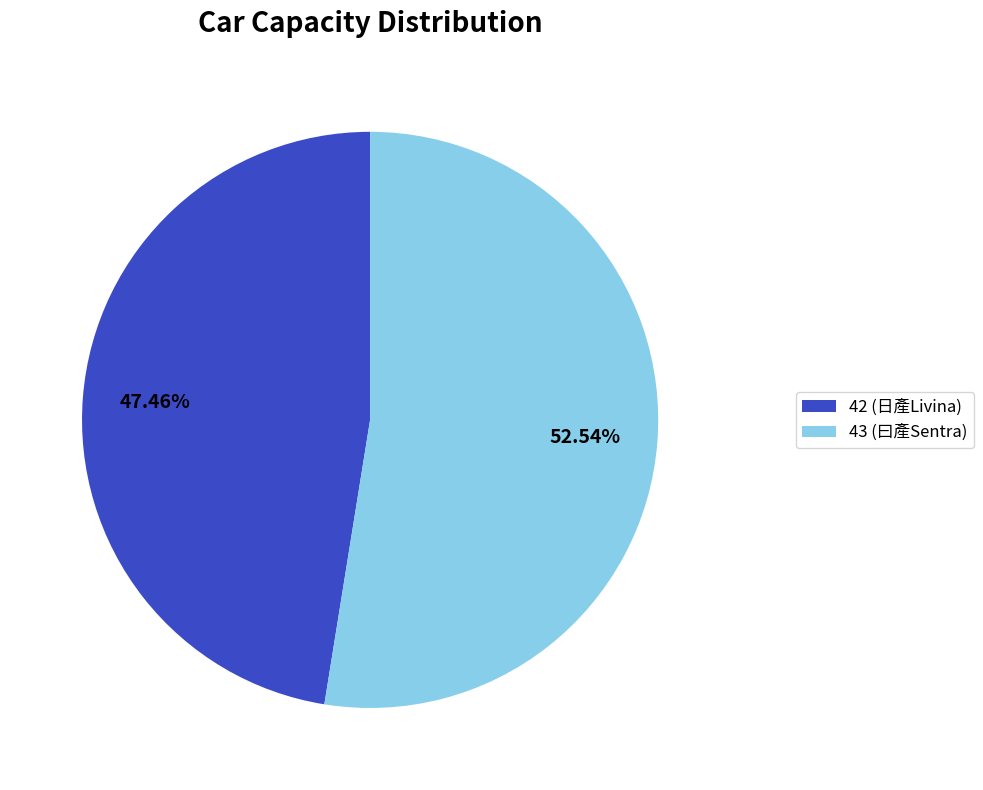

To the nearest percent, what is the difference between the 42 (日產Livina) and 43 (曰產Sentra) slice percentages?

5%